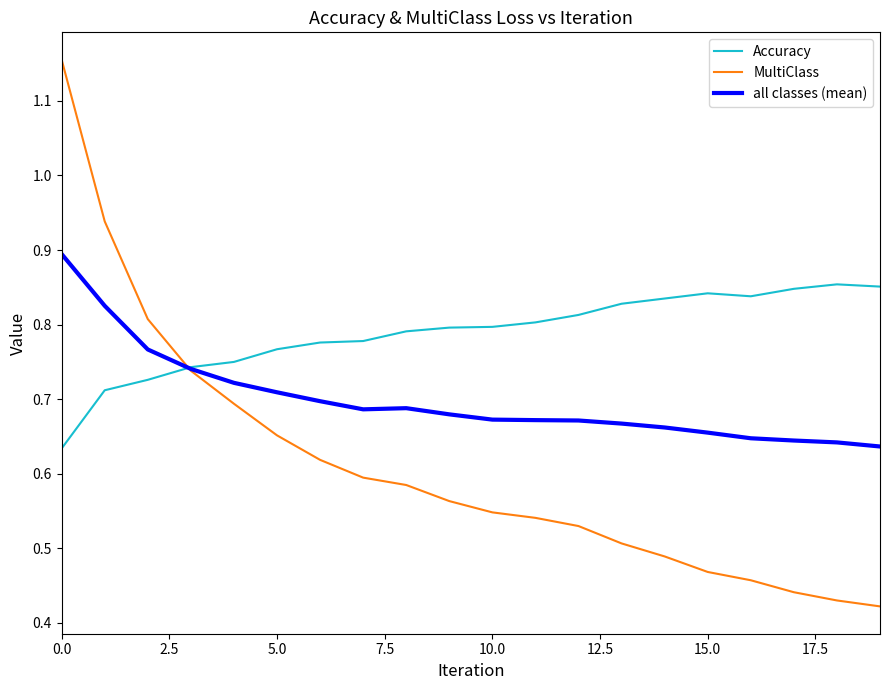

True or false: all classes (mean) and MultiClass cross at least once.

True